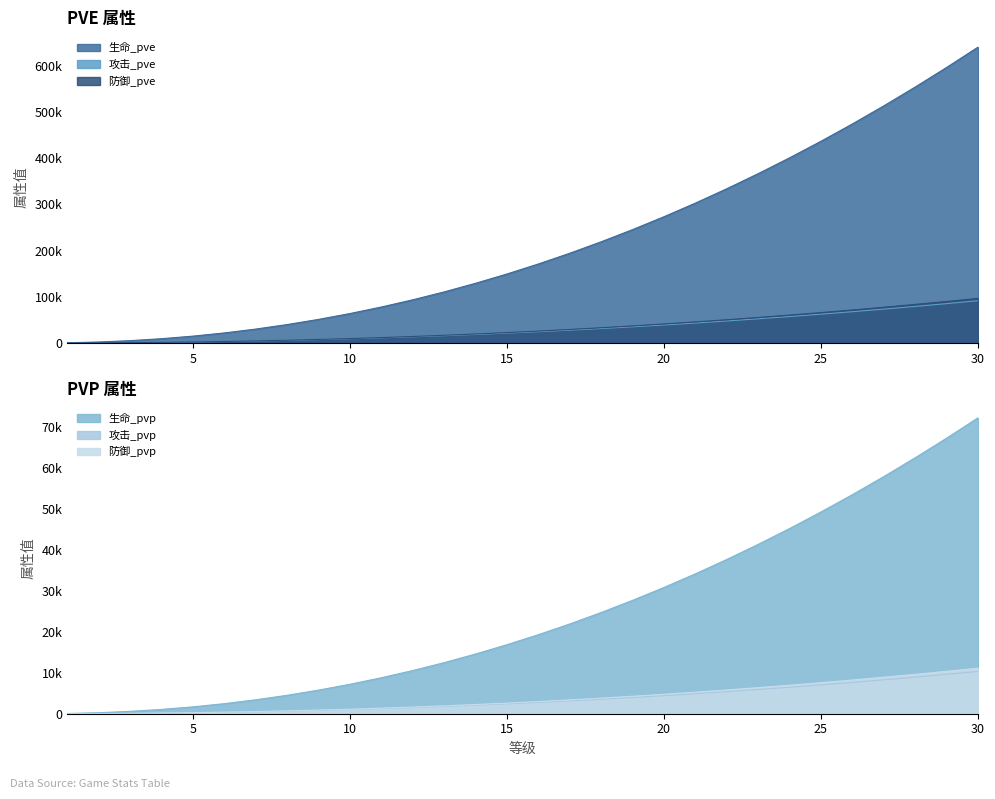

Reading left to right, what are all the values shown in this chart?

生命_pve: 506	2171	5088	9309	14874	21813	30152	39911	51111	63769	77900	93517	110635	129265	149418	171106	194337	219121	245468	273386	302882	333965	366641	400919	436804	474304	513425	554172	596553	640572
攻击_pve: 72	310	727	1330	2125	3116	4308	5703	7303	9112	11131	13362	15808	18470	21350	24449	27769	31310	35075	39064	43279	47720	52389	57287	62415	67773	73363	79186	85242	91532
防御_pve: 76	327	767	1404	2243	3290	4547	6019	7708	9617	11749	14104	16686	19496	22535	25806	29310	33048	37022	41232	45681	50369	55298	60467	65880	71536	77436	83582	89974	96613
生命_pvp: 57	244	573	1048	1675	2456	3395	4494	5756	7181	8772	10531	12459	14557	16827	19269	21885	24676	27643	30787	34109	37610	41289	45150	49191	53414	57820	62409	67181	72139
攻击_pvp: 8	34	81	149	239	351	485	642	822	1026	1253	1504	1780	2080	2404	2753	3127	3526	3950	4399	4873	5374	5900	6451	7029	7632	8262	8917	9599	10308
防御_pvp: 8	37	88	161	257	378	522	692	886	1105	1350	1621	1918	2241	2590	2966	3369	3799	4256	4740	5251	5790	6357	6951	7573	8224	8902	9608	10343	11107